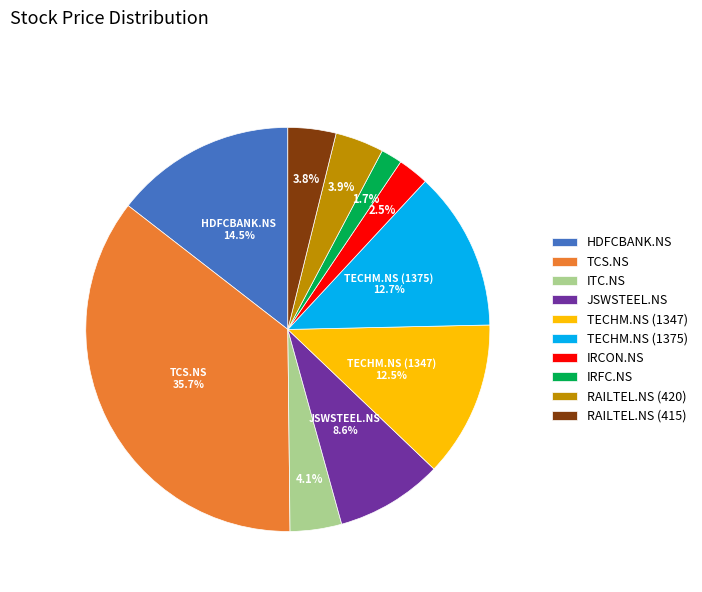

Approximately how many times larger is the value at ITC.NS compared to IRFC.NS?

2.4